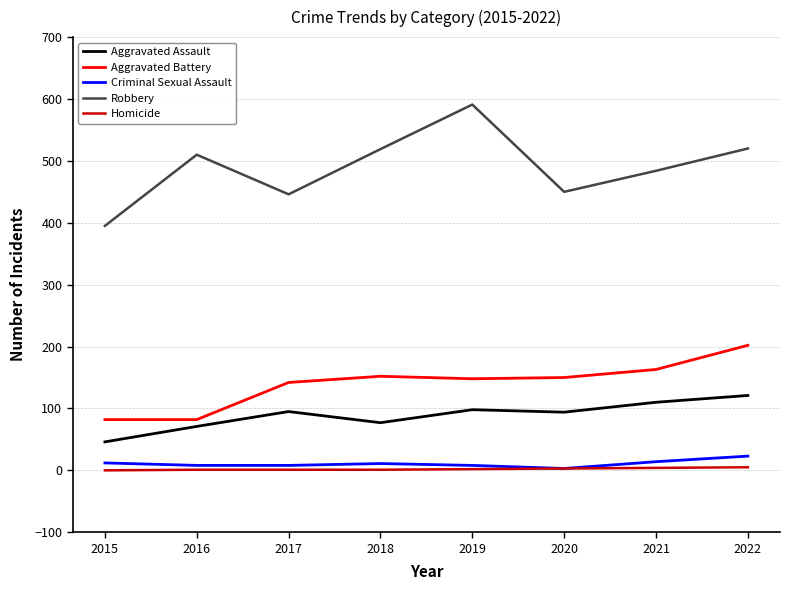

True or false: Robbery has a value of 598 at 2015.

False